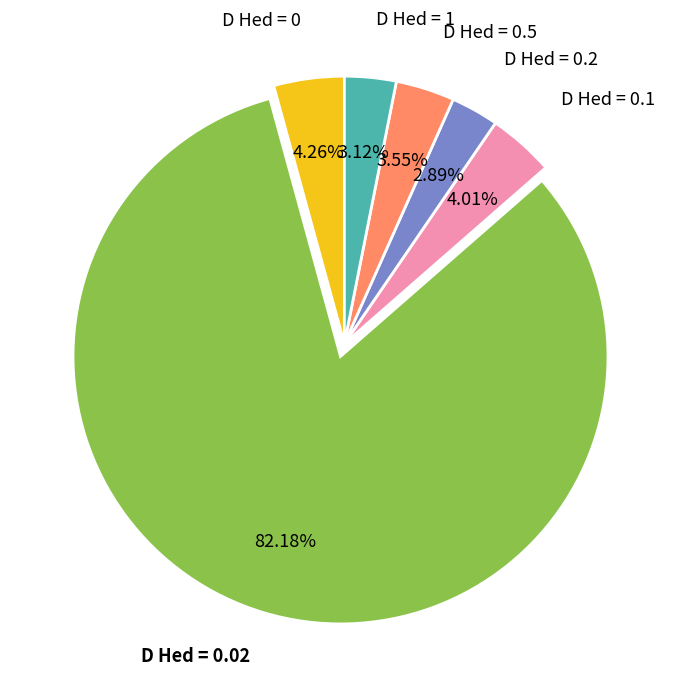

How many segments does this pie chart have?

6